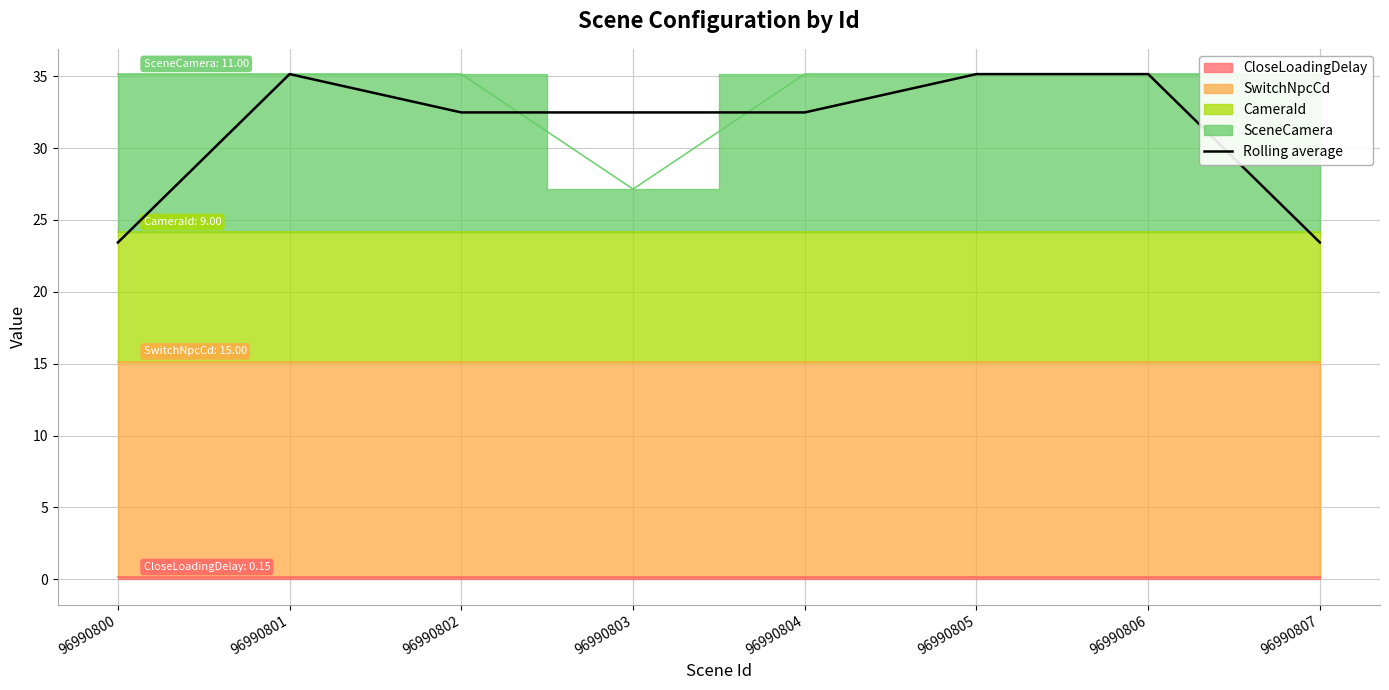

At which label is the value closest to 29?

96990802